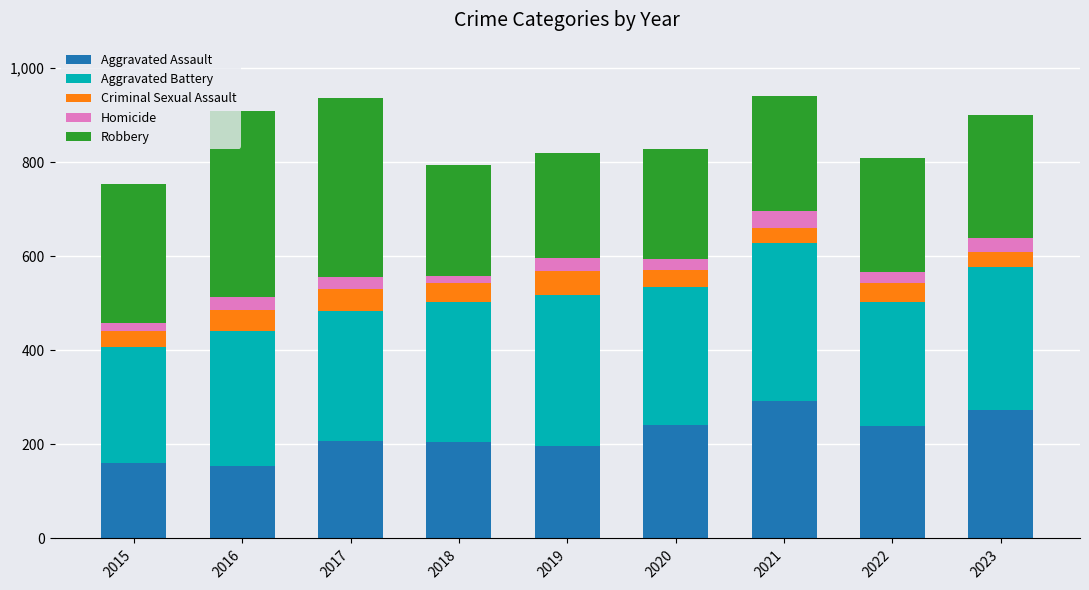

What is the highest value of the Aggravated Assault series?

292